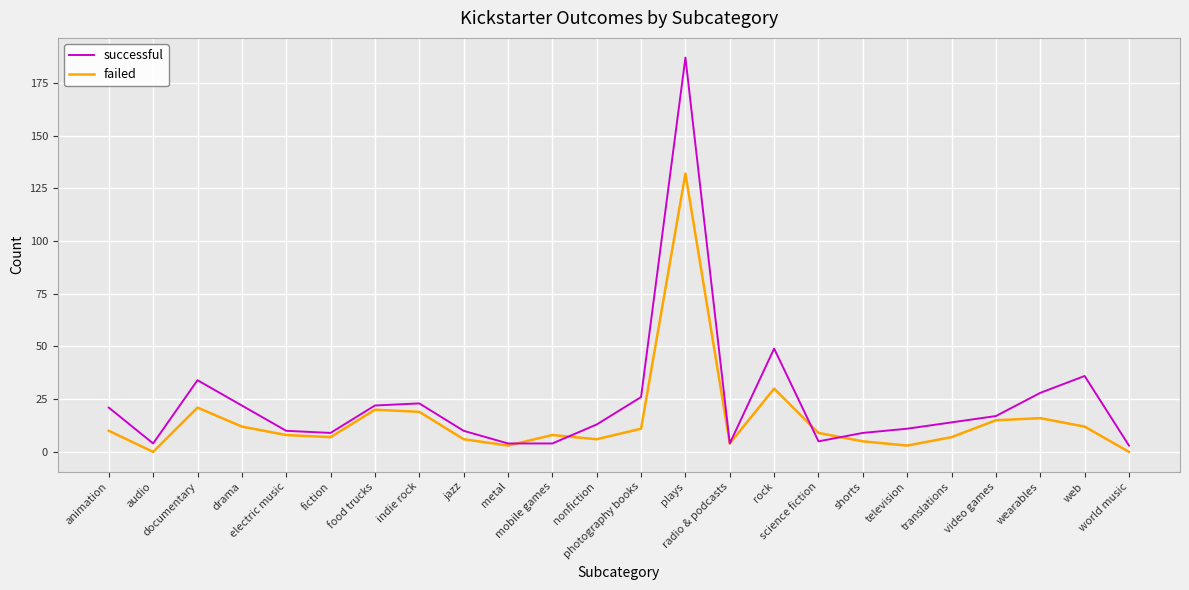

What is the total value across all series at video games?

32